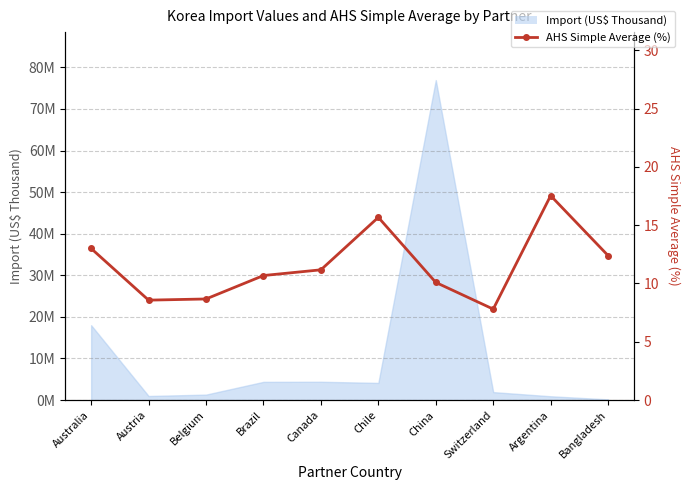

What is the label of the 6th point from the right?

Canada